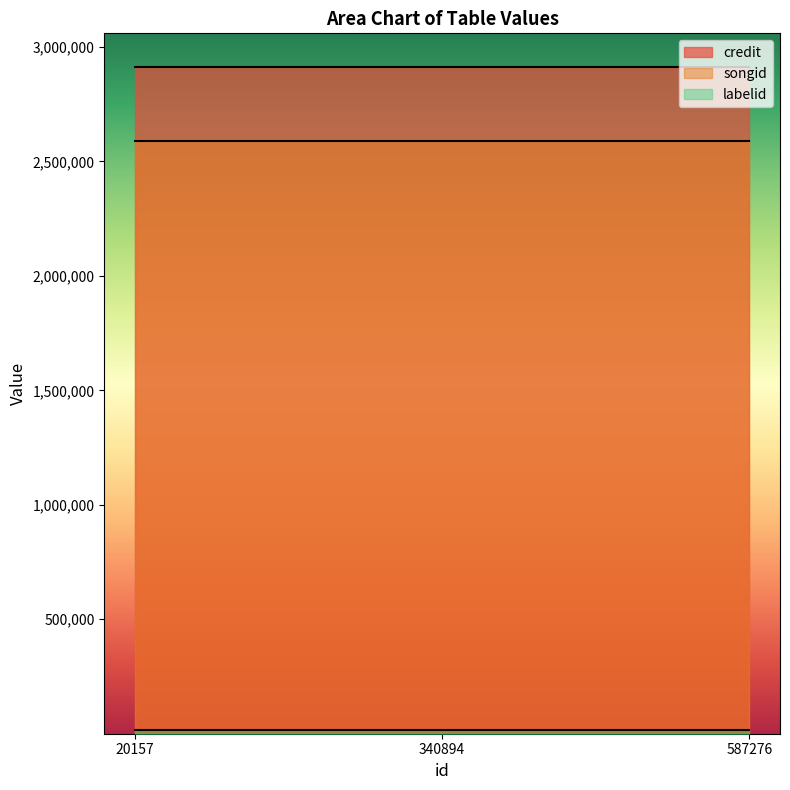

Is the value of credit at 20157 greater than the value of labelid at 587276?

Yes